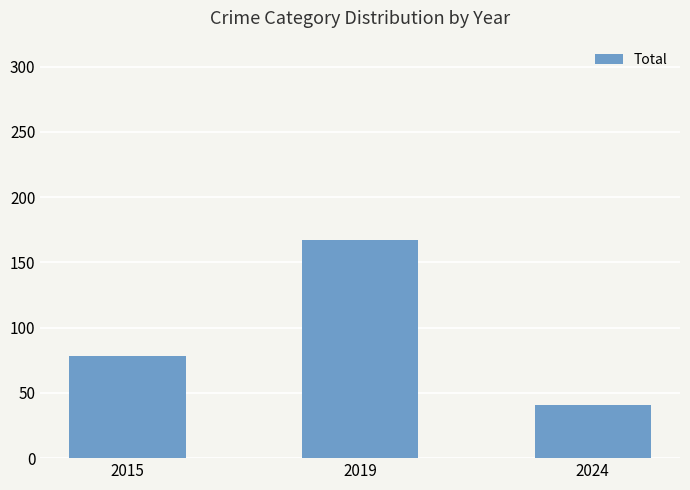

Reading left to right, extract all data points from this chart.

2015=78	2019=167	2024=41